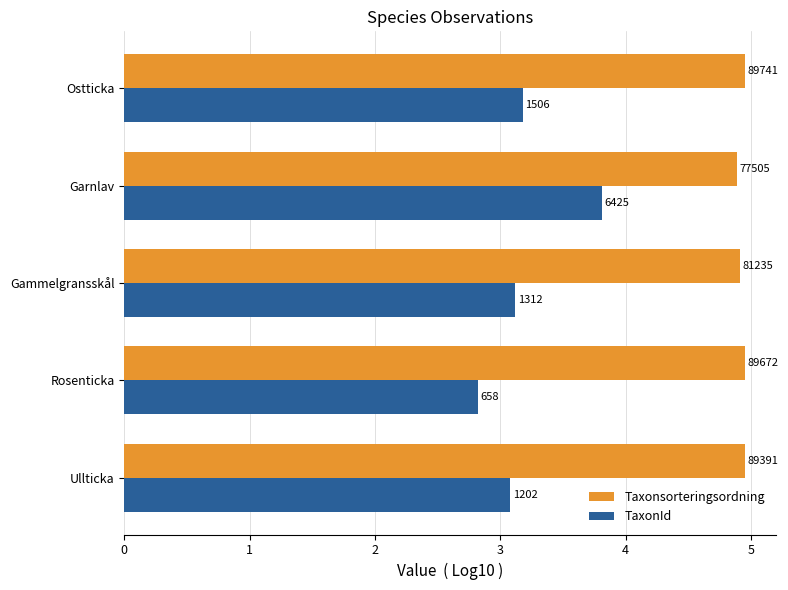

How many Taxonsorteringsordning values are between 4 and 5?

5